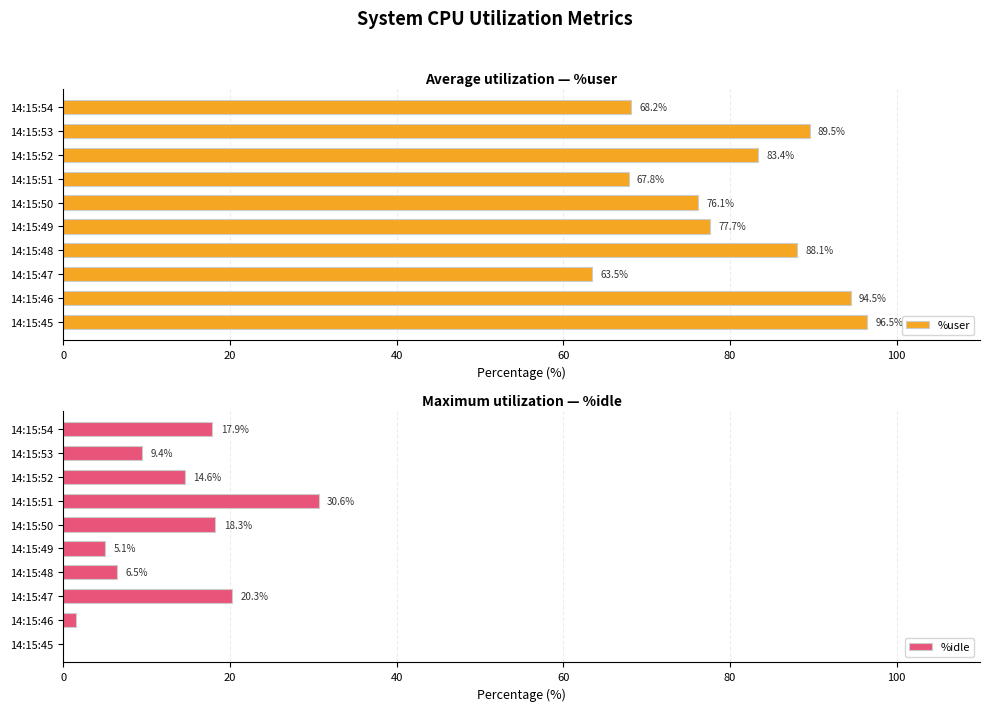

The value of %idle at 14:15:49 is 5.1. True or false?

True